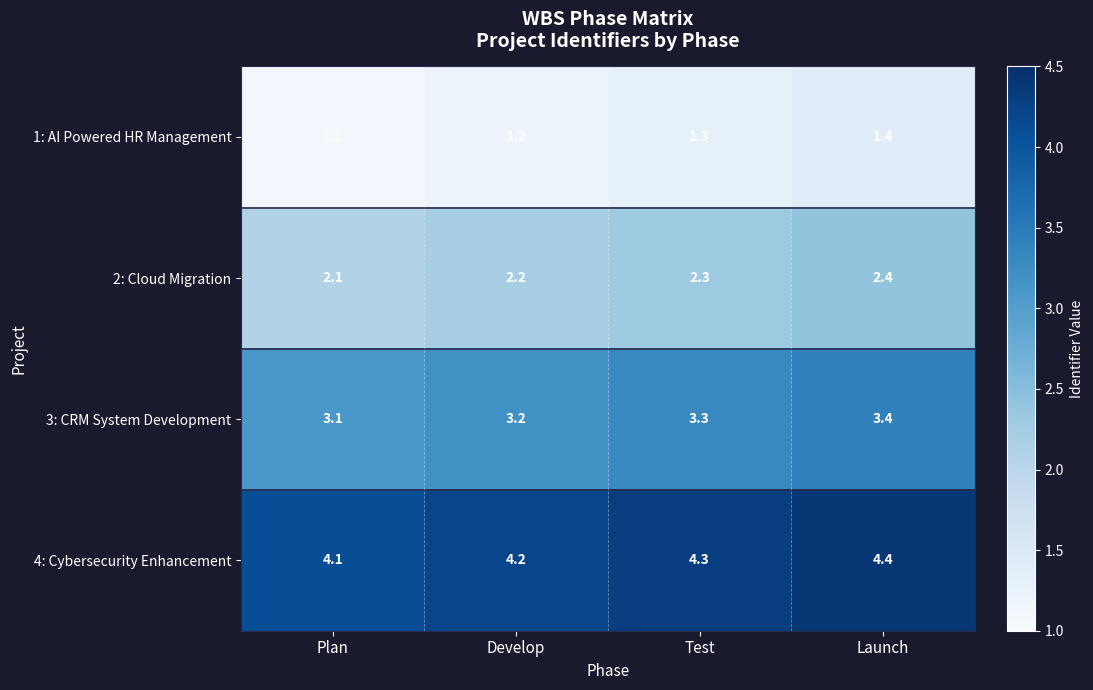

Reading left to right, list all the values displayed in this chart.

1: AI Powered HR Management: Plan=1.1	Develop=1.2	Test=1.3	Launch=1.4
2: Cloud Migration: Plan=2.1	Develop=2.2	Test=2.3	Launch=2.4
3: CRM System Development: Plan=3.1	Develop=3.2	Test=3.3	Launch=3.4
4: Cybersecurity Enhancement: Plan=4.1	Develop=4.2	Test=4.3	Launch=4.4